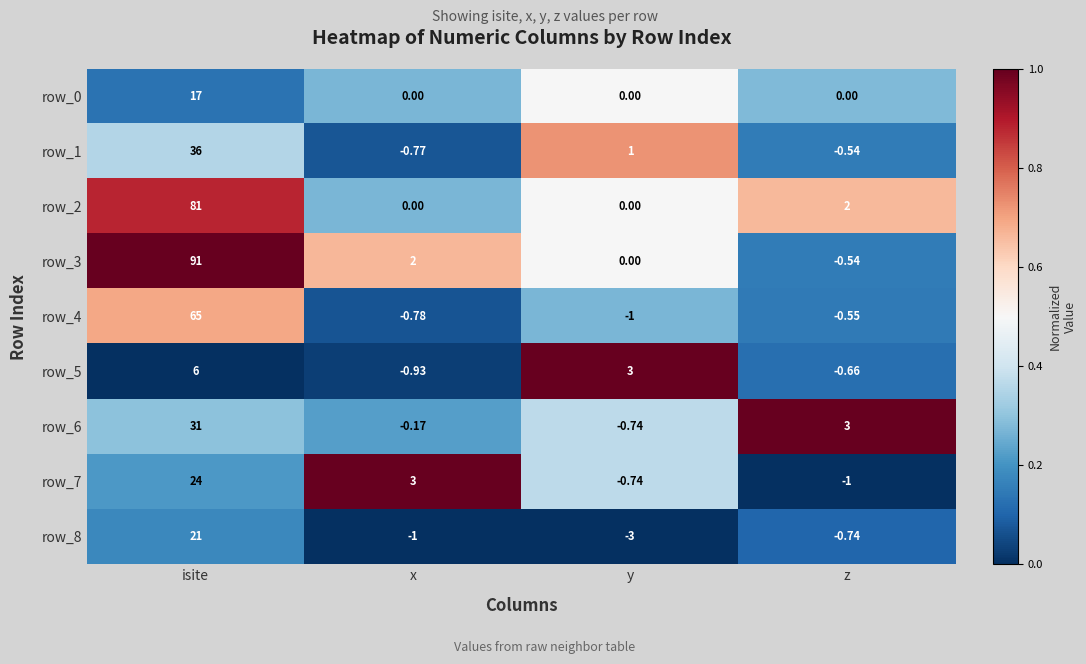

What is the sum of the row_0 values at z and x?

0.0